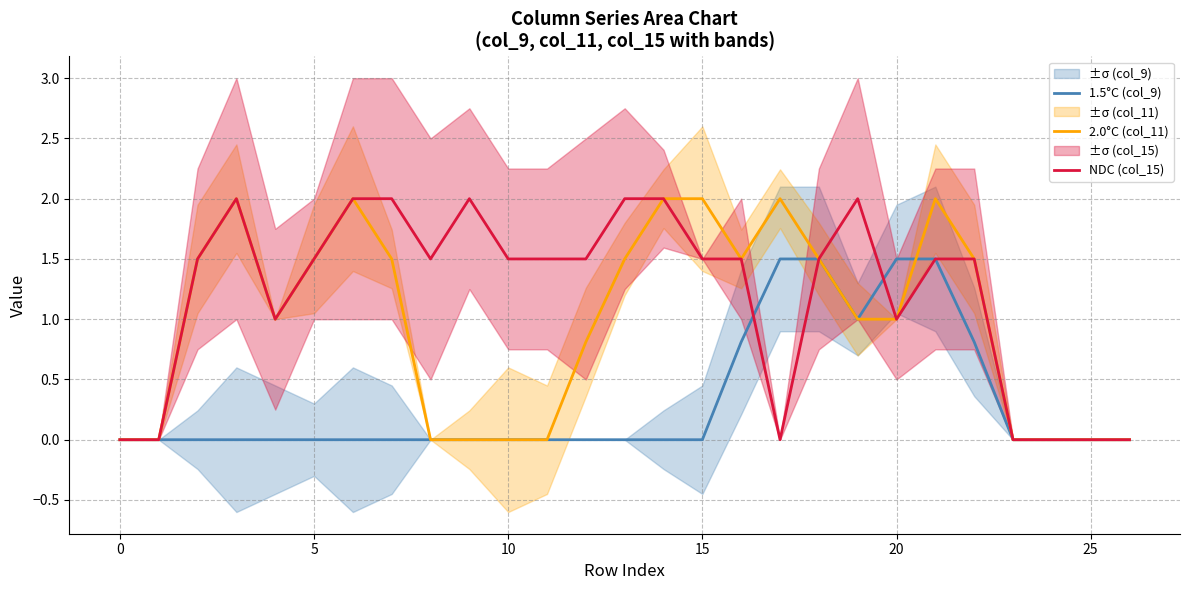

Reading right to left, what are all the values shown in this chart?

1.5°C (col_9): 0.0	0.0	0.0	0.0	0.8	1.5	1.5	1.0	1.5	1.5	0.8	0.0	0.0	0.0	0.0	0.0	0.0	0.0	0.0	0.0	0.0	0.0	0.0	0.0	0.0	0.0	0.0
2.0°C (col_11): 0.0	0.0	0.0	0.0	1.5	2.0	1.0	1.0	1.5	2.0	1.5	2.0	2.0	1.5	0.8	0.0	0.0	0.0	0.0	1.5	2.0	1.5	1.0	2.0	1.5	0.0	0.0
NDC (col_15): 0.0	0.0	0.0	0.0	1.5	1.5	1.0	2.0	1.5	0.0	1.5	1.5	2.0	2.0	1.5	1.5	1.5	2.0	1.5	2.0	2.0	1.5	1.0	2.0	1.5	0.0	0.0